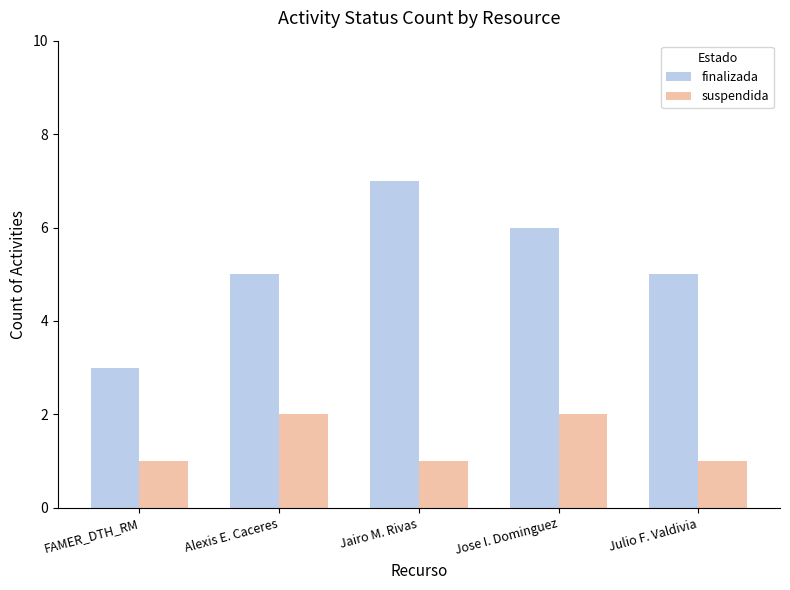

List the series in order of their overall mean, highest first.

finalizada, suspendida